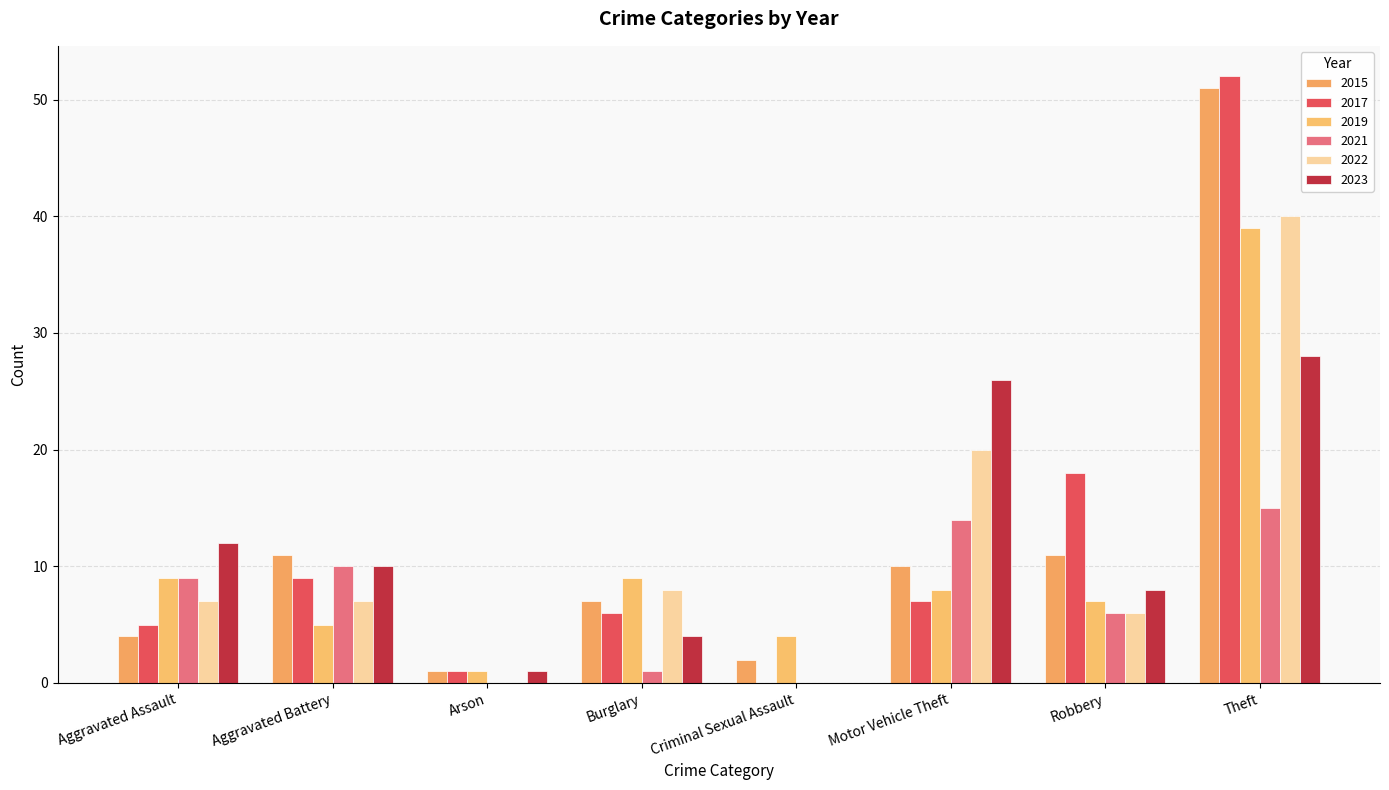

Rank the series by their maximum value, from lowest to highest.

2021, 2023, 2019, 2022, 2015, 2017